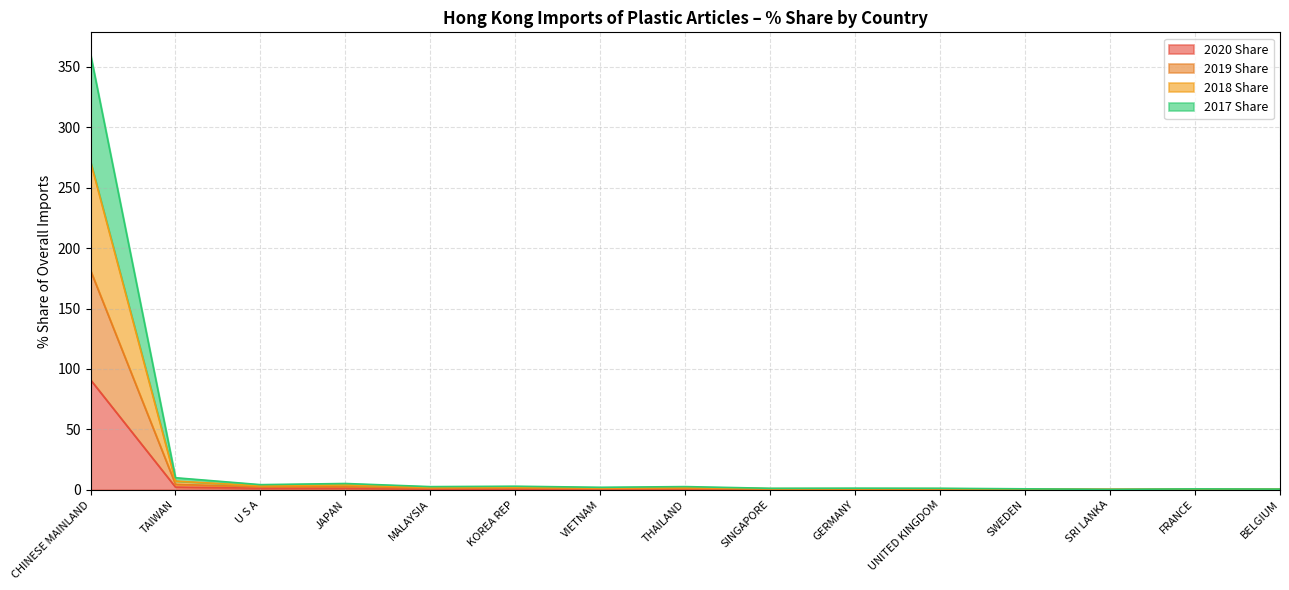

What is the difference between the 2017 Share values at FRANCE and JAPAN?

3.4